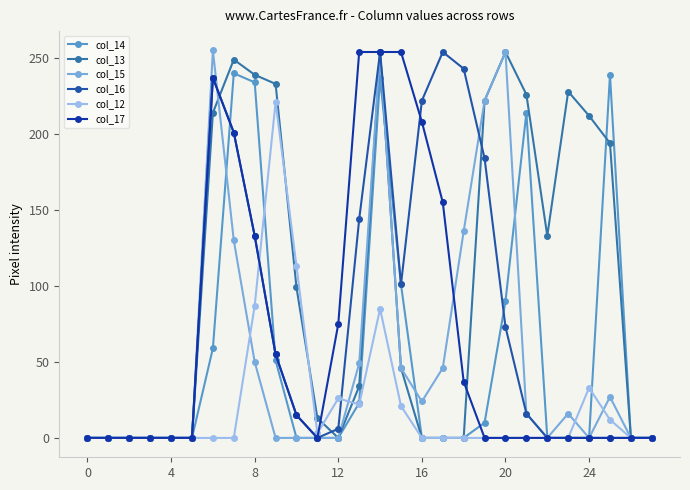

What is the label of the 14th point from the right?

14